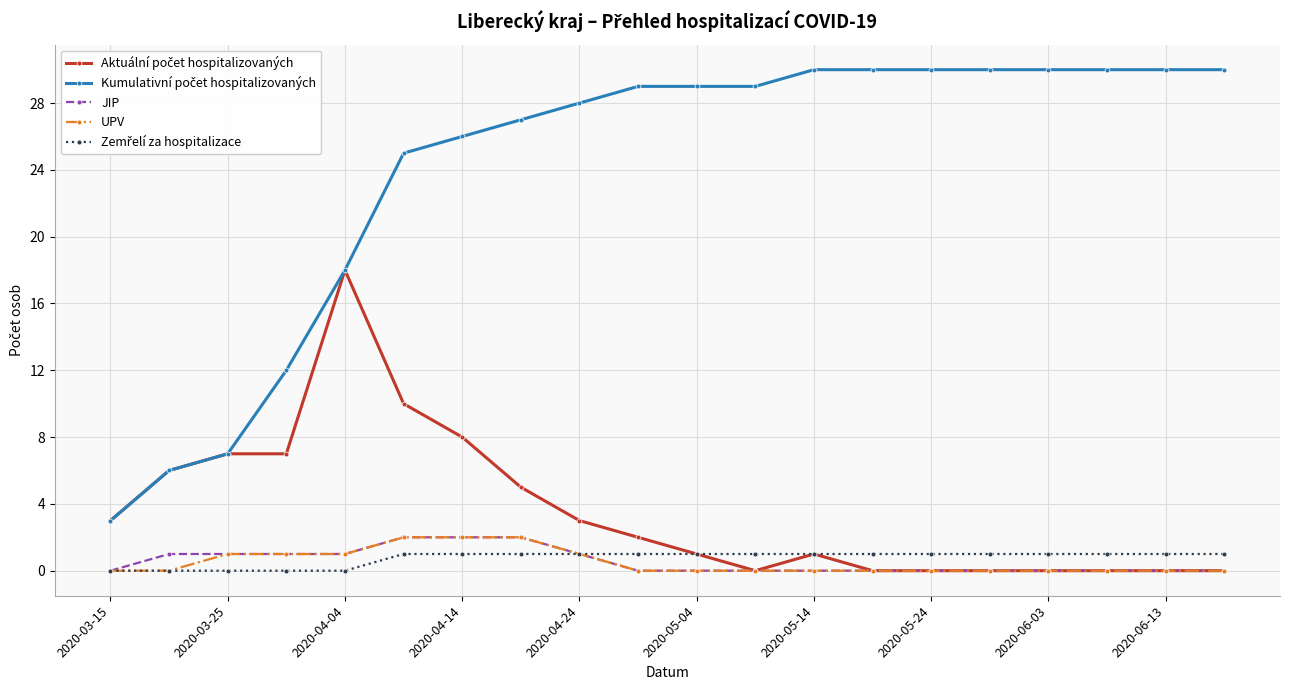

What is the greatest value displayed?

30